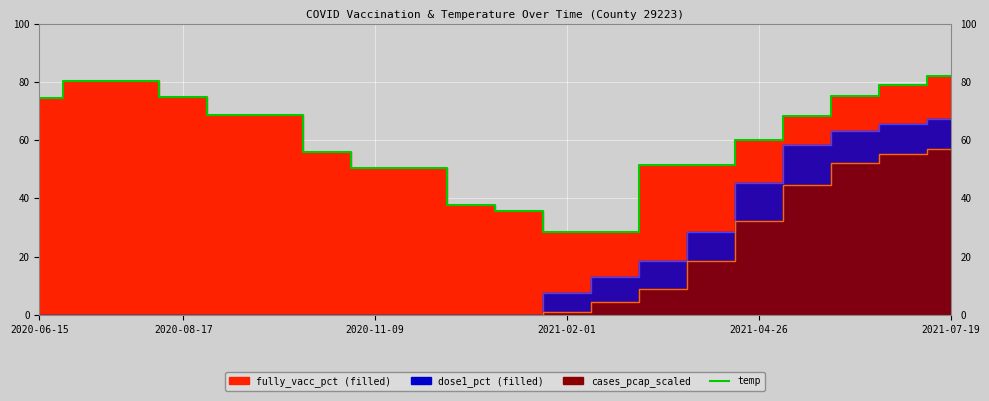

What is the change in value from 2021-07-19 to 15?

-8.4